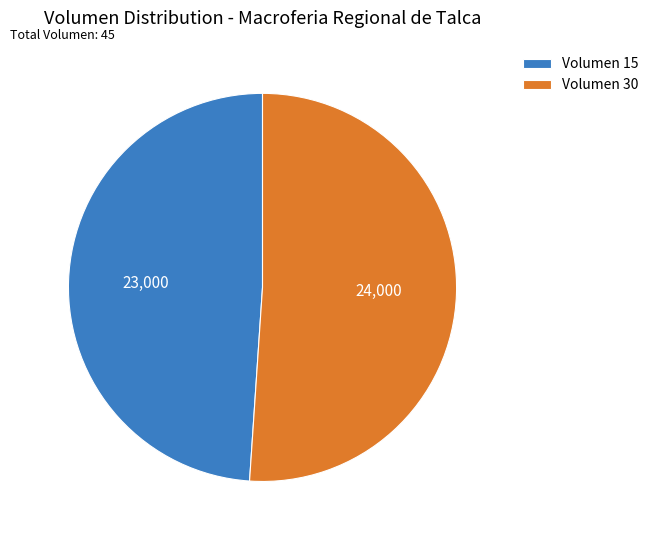

Which slice is the largest?

Volumen 30